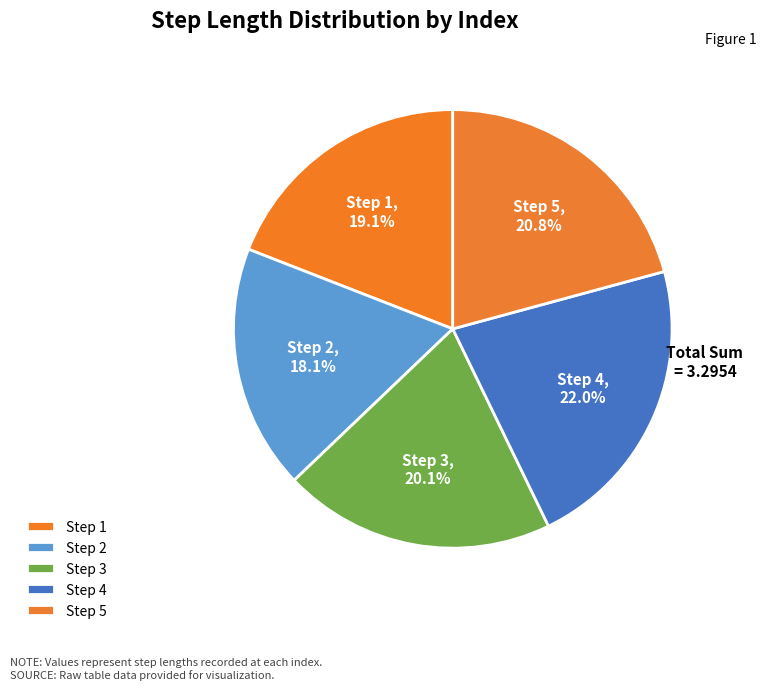

How many slices are in this pie chart?

5